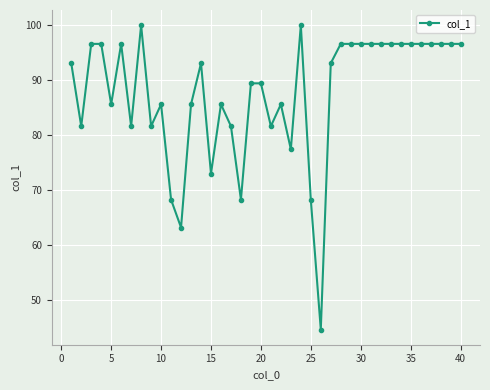

What is the difference between the maximum and minimum values?

55.3